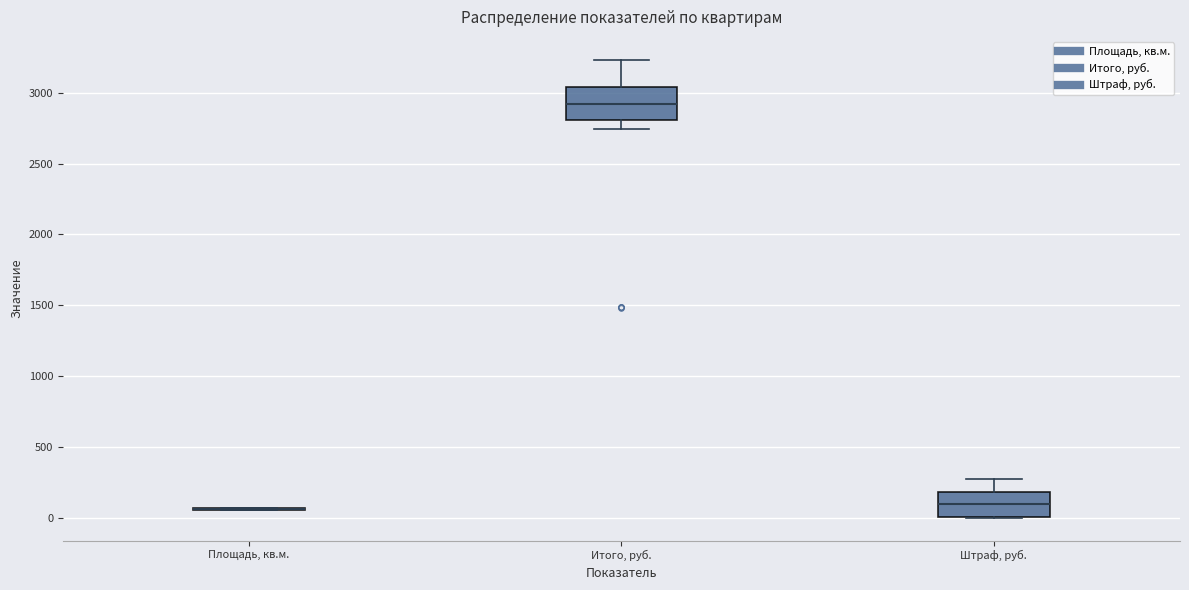

Comparing the boxes themselves (not the whiskers), which one is the tallest?

Итого, руб.